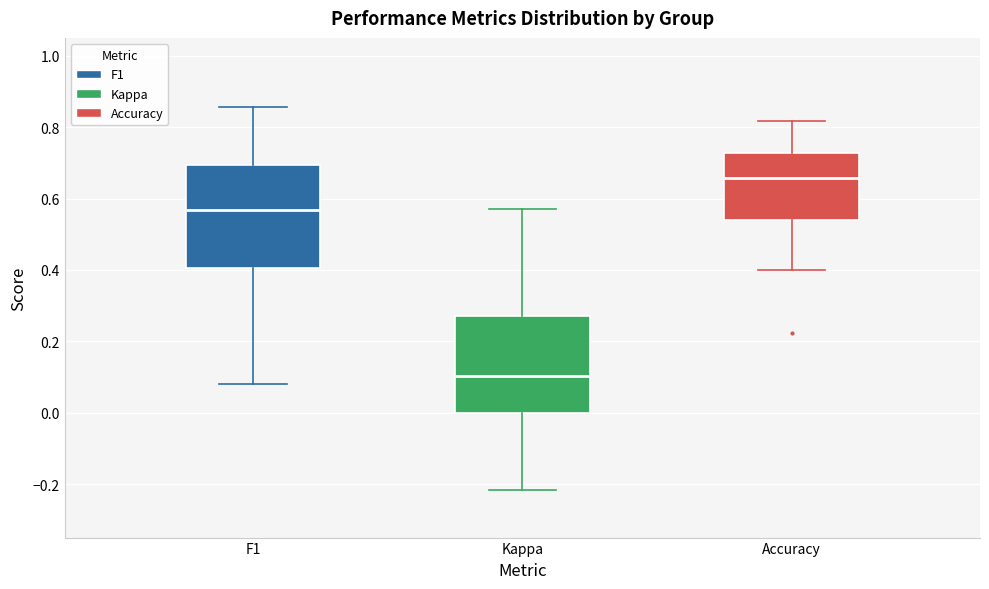

Where does the median line of the box for F1 sit on the y-axis? The values are not printed on the chart, so give them approximately, as read against the axis.

0.56